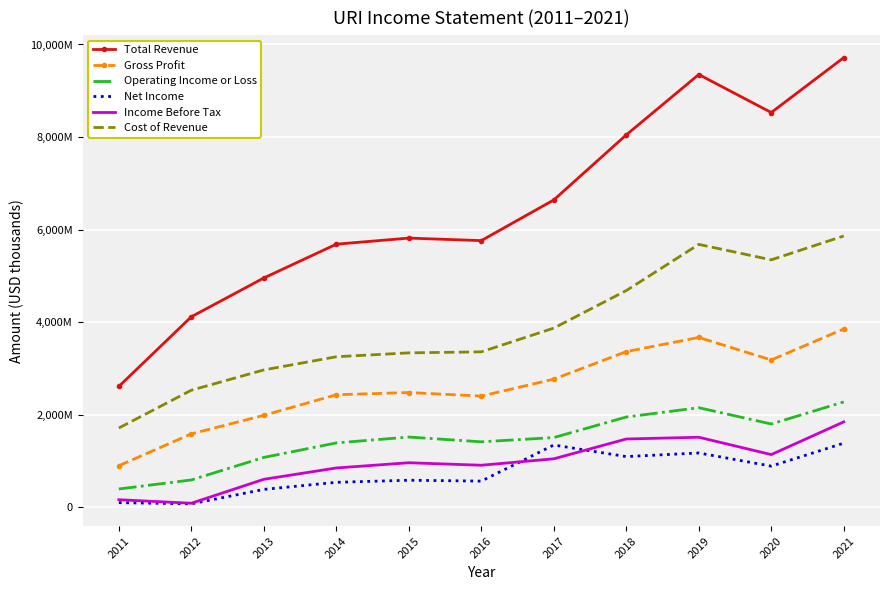

In Operating Income or Loss, how many points are lower than both neighbors (excluding endpoints)?

2